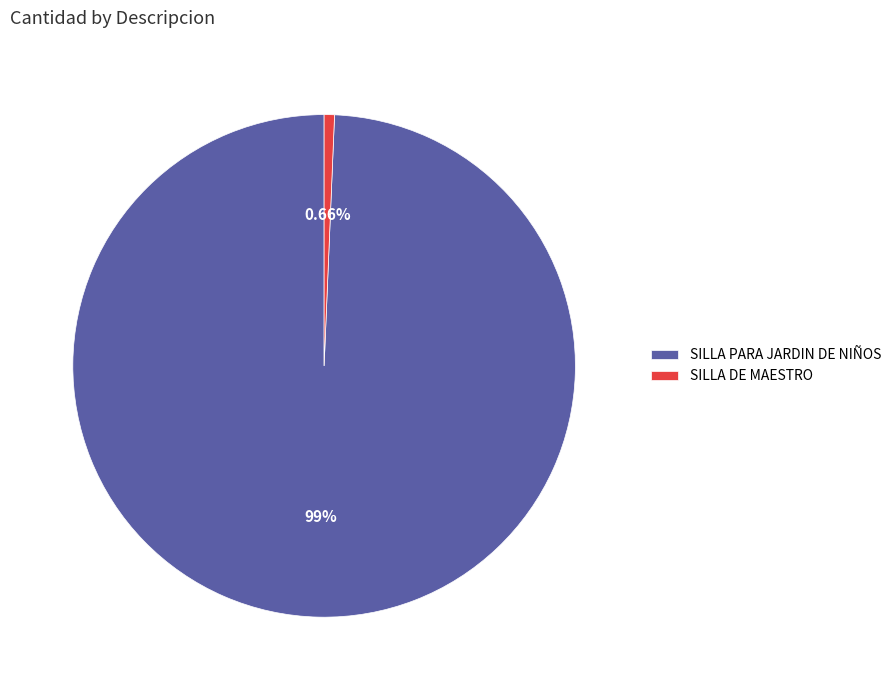

What percentage is the SILLA DE MAESTRO slice, to the nearest percent?

1%